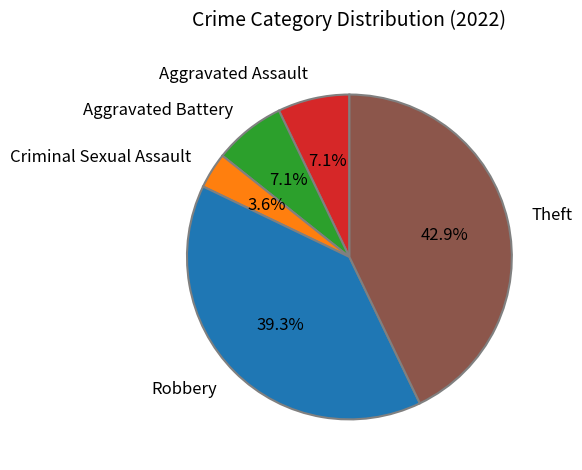

Is it true that Aggravated Assault is 7% of the pie?

True